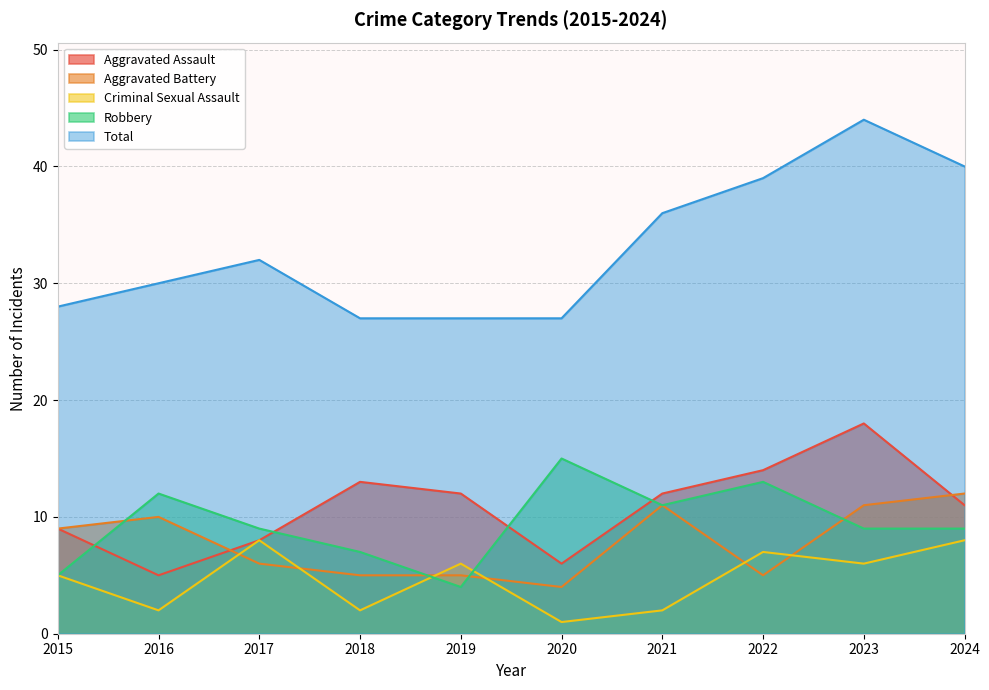

Rank the series by their maximum value, from highest to lowest.

Total, Aggravated Assault, Robbery, Aggravated Battery, Criminal Sexual Assault